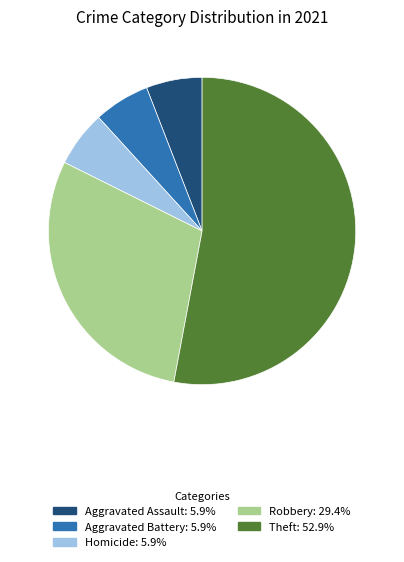

Is there any slice that represents more than half of the pie?

Yes